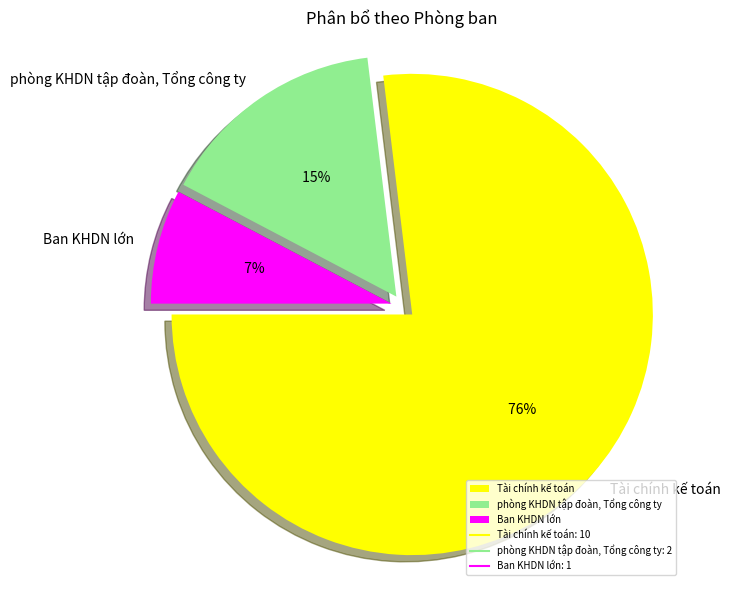

To the nearest percent, what is the average slice percentage?

33%